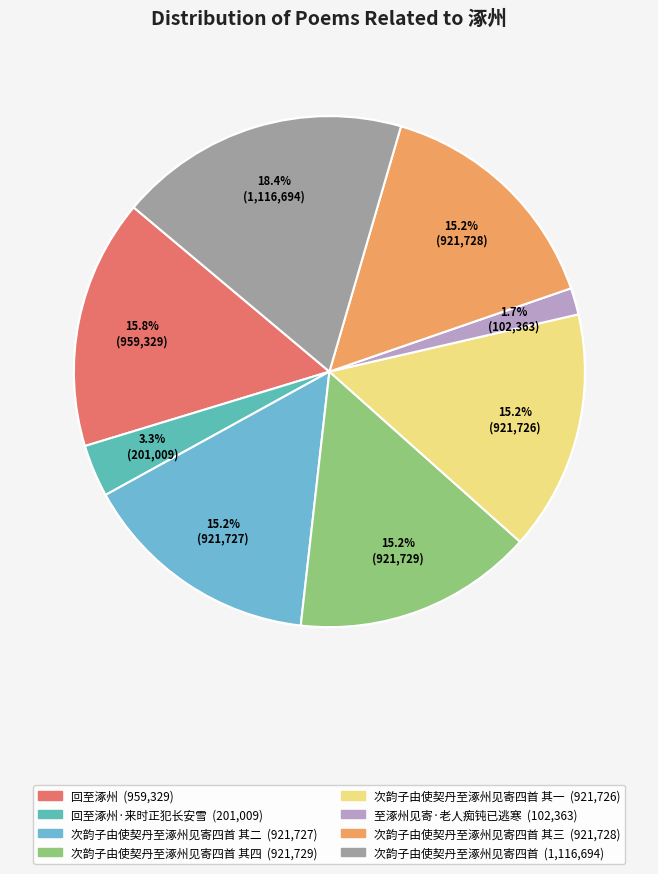

Rank the categories by value from lowest to highest.

至涿州见寄·老人痴钝已逃寒, 回至涿州·来时正犯长安雪, 次韵子由使契丹至涿州见寄四首 其一, 次韵子由使契丹至涿州见寄四首 其二, 次韵子由使契丹至涿州见寄四首 其三, 次韵子由使契丹至涿州见寄四首 其四, 回至涿州, 次韵子由使契丹至涿州见寄四首